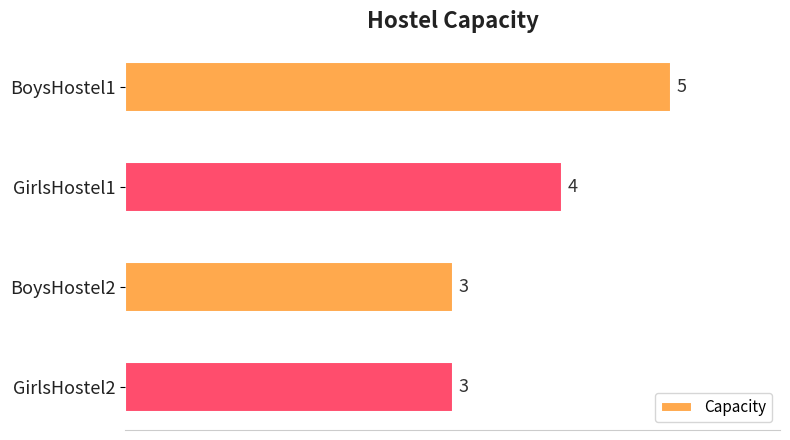

Reading top to bottom, transcribe all the data shown in this chart.

BoysHostel1=5	GirlsHostel1=4	BoysHostel2=3	GirlsHostel2=3